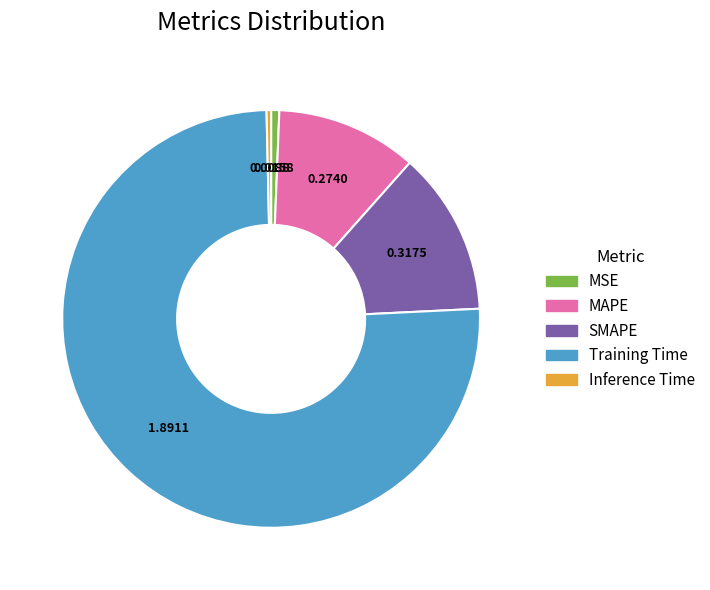

Does MSE represent more than half of the total?

No